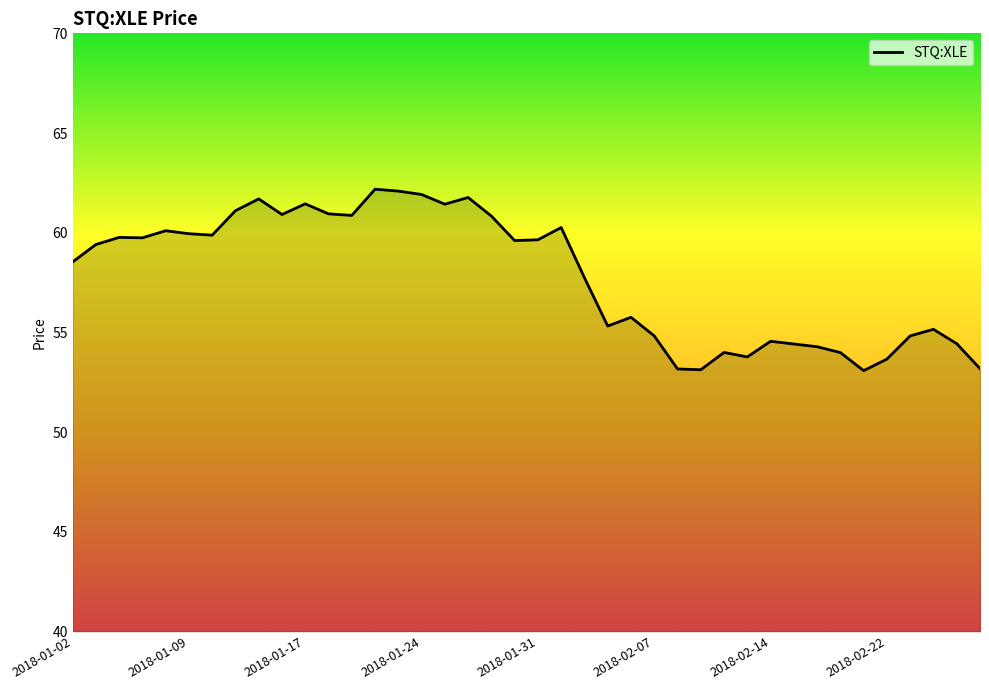

What is the maximum value shown in the chart?

62.2